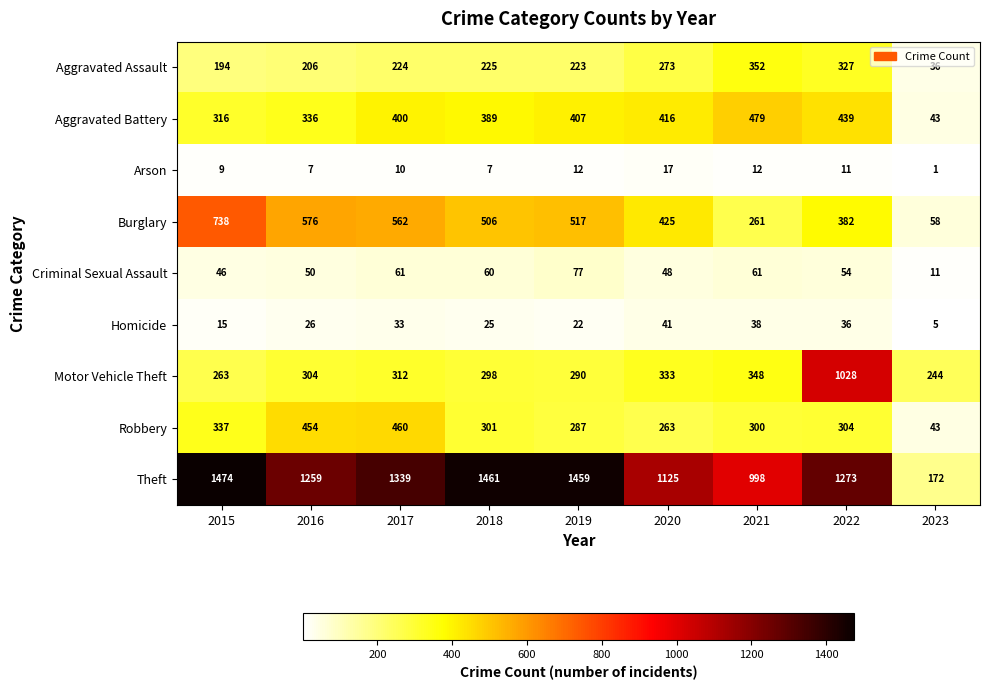

What is the difference between the Burglary values at 2017 and 2022?

180